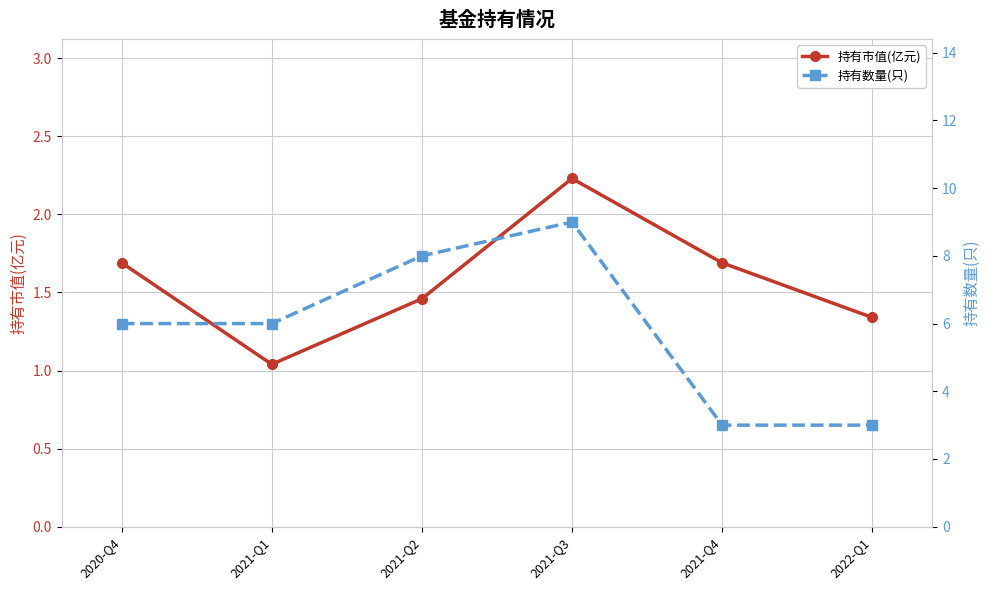

What is the label of the 4th point from the left?

2021-Q3